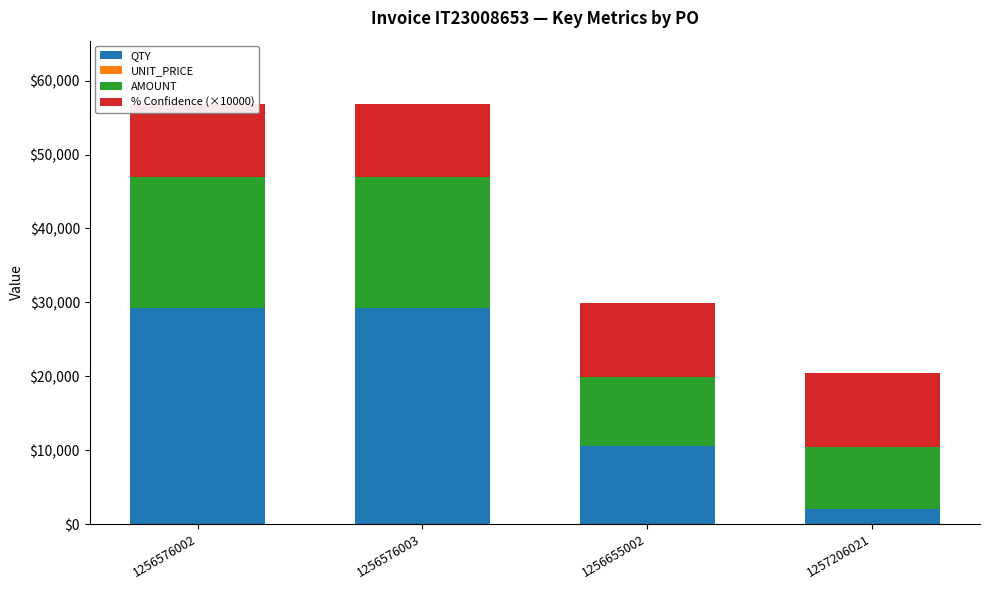

List the series in order of their overall mean, lowest first.

UNIT_PRICE, % Confidence (×10000), AMOUNT, QTY